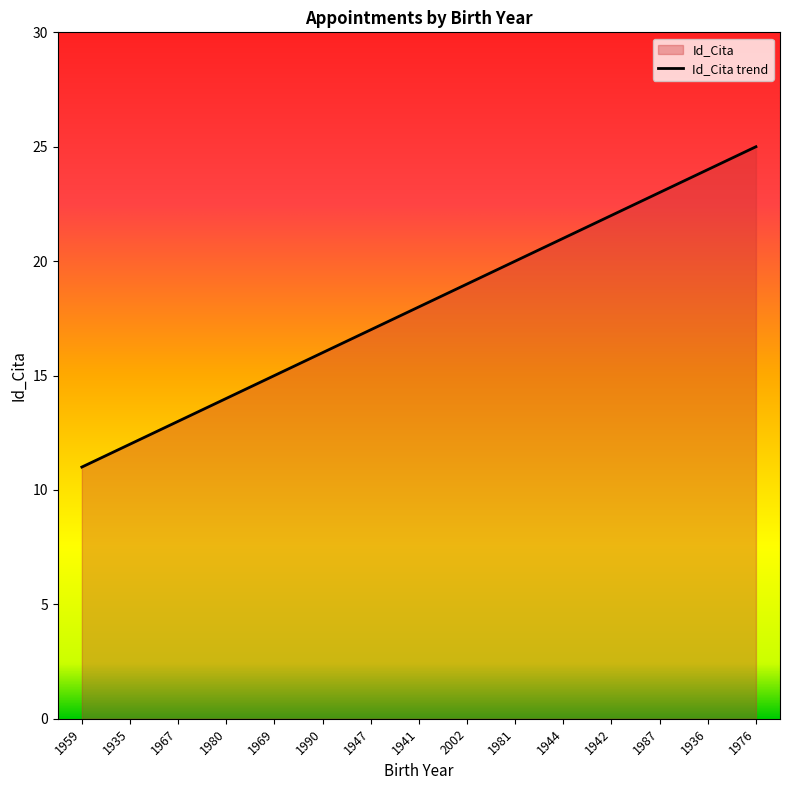

How many values are below 18?

7